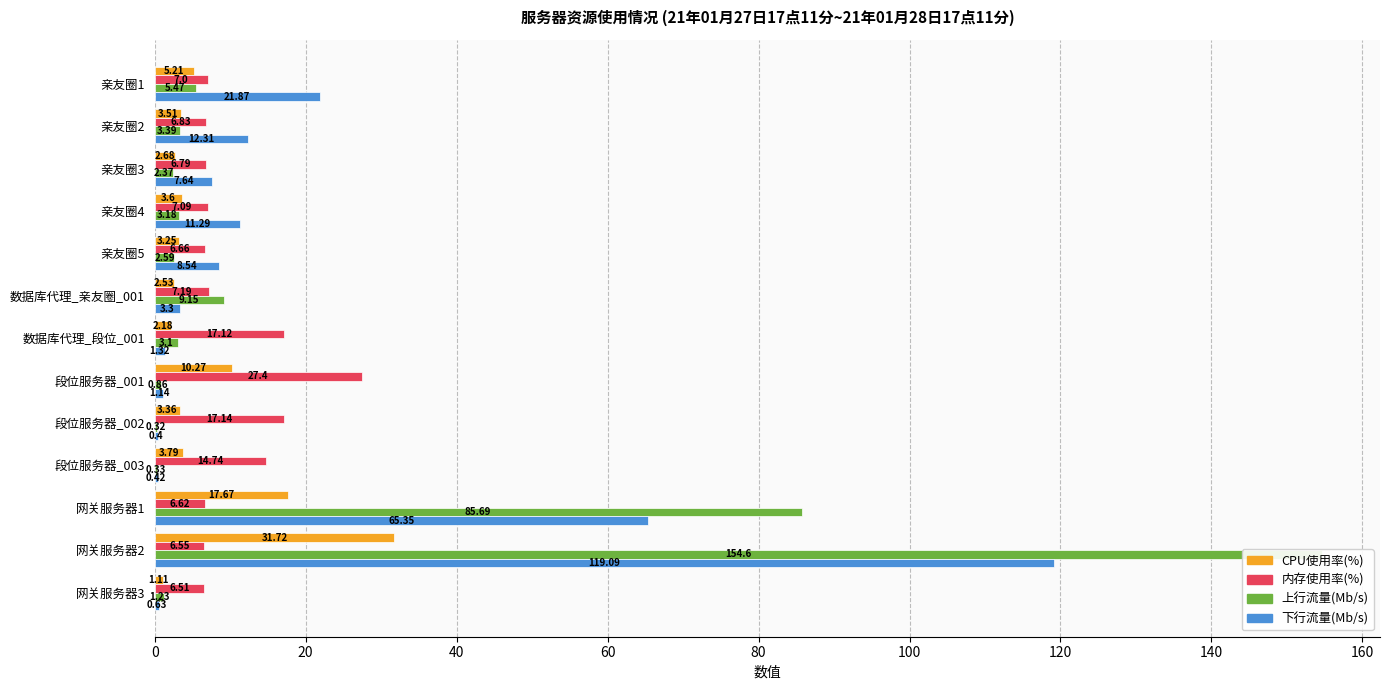

Rank the series by their maximum value, from lowest to highest.

内存使用率(%), CPU使用率(%), 下行流量(Mb/s), 上行流量(Mb/s)